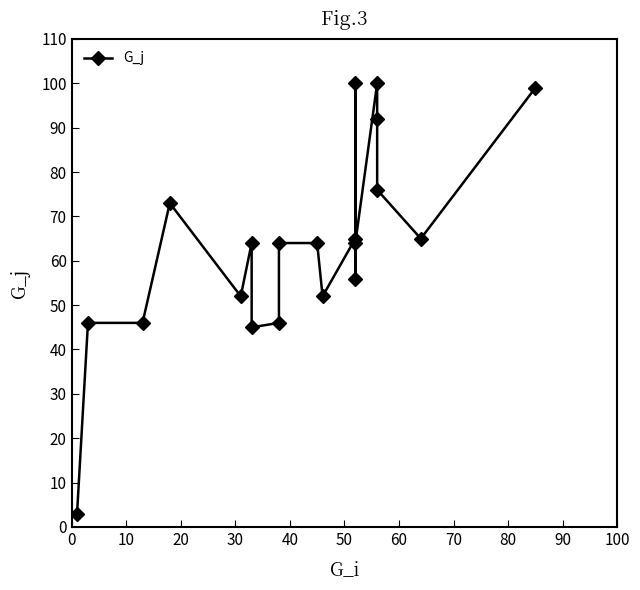

Where is the data nearest to the value 51?

30